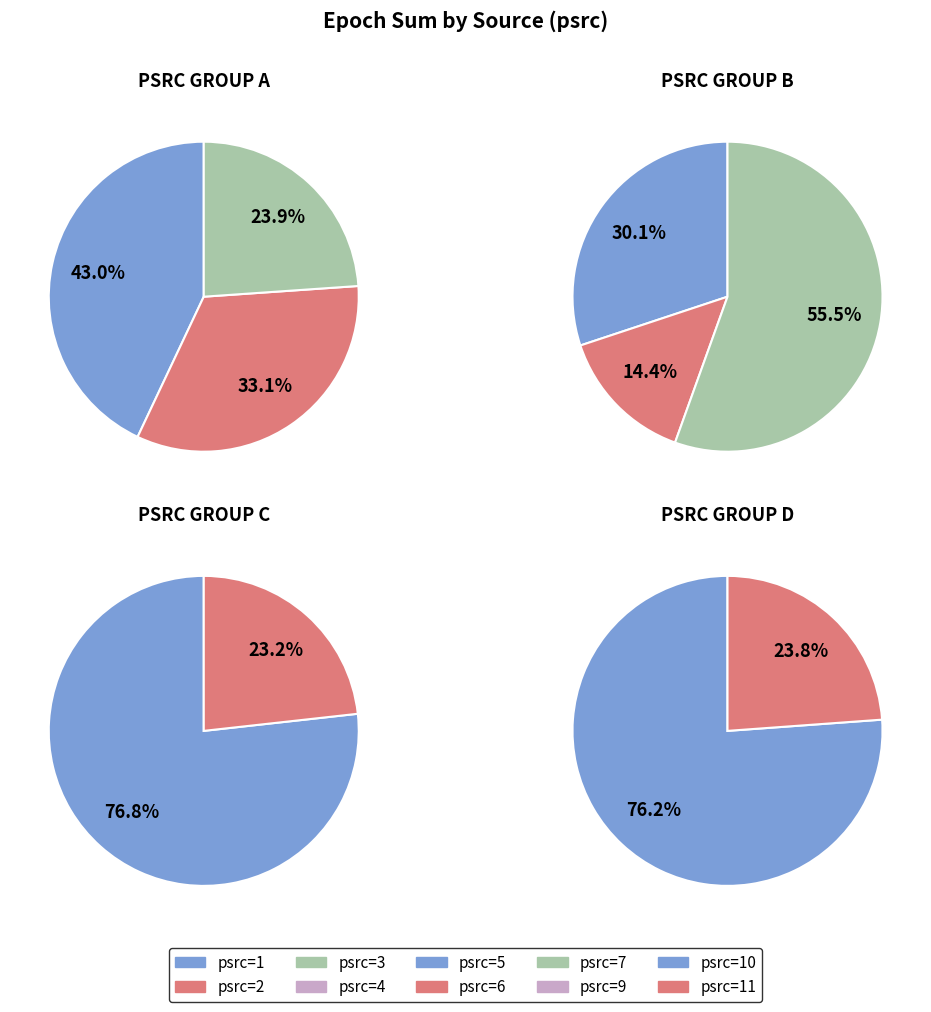

What is the largest slice in the pie chart?

psrc_7